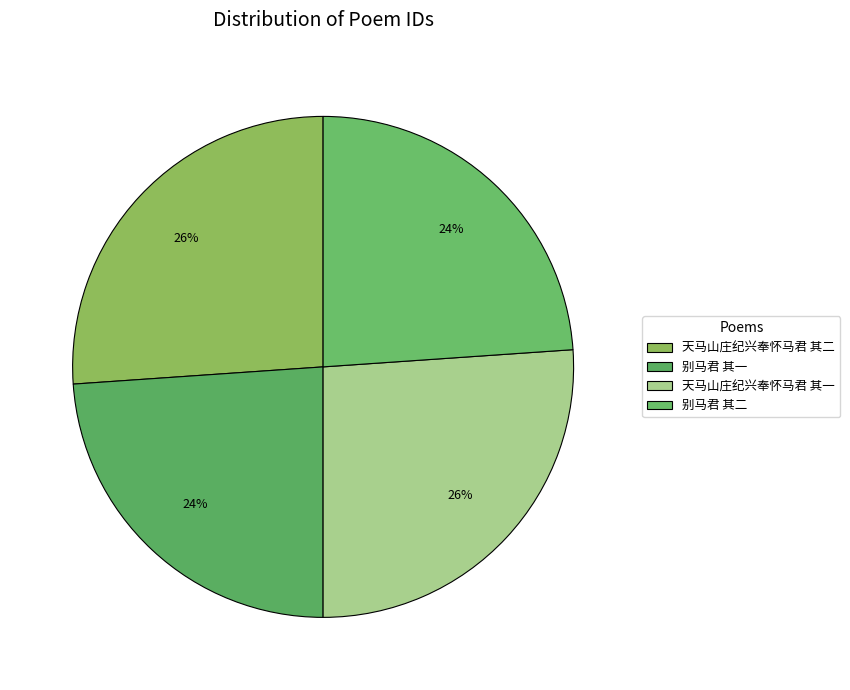

How many segments does this pie chart have?

4